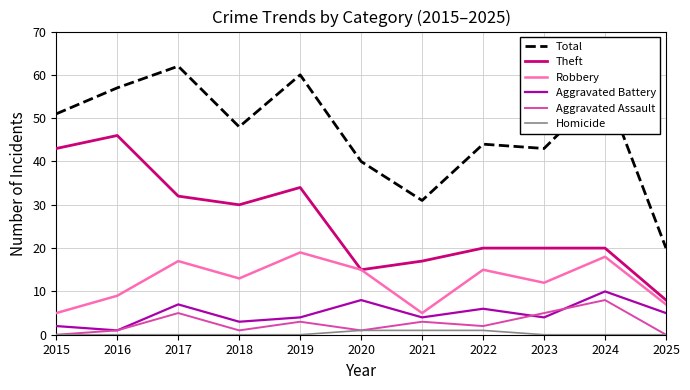

Which series has the widest spread of values?

Total